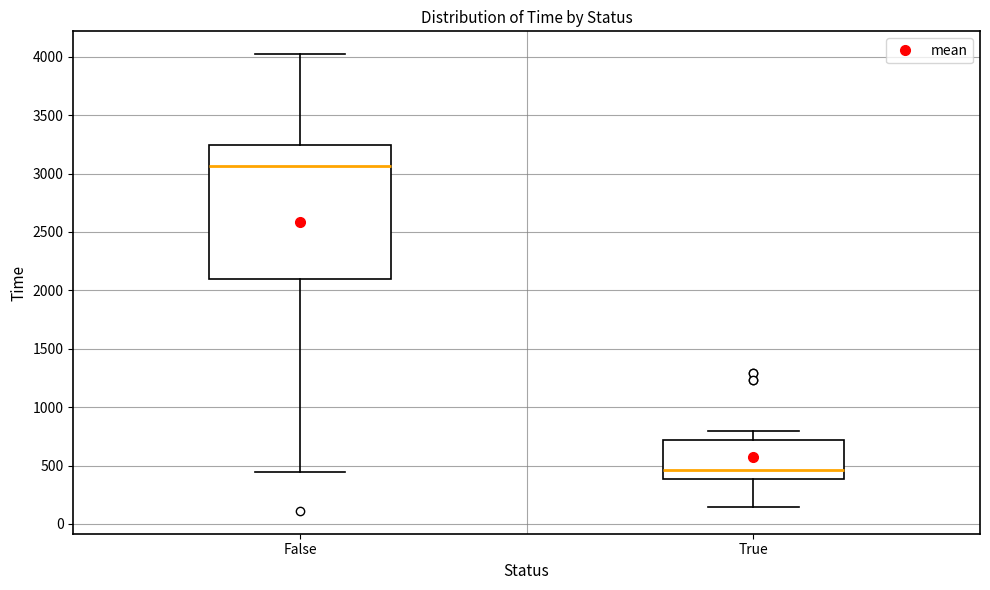

Reading left to right, read every box against the y-axis: the position of its median line, the range the box covers, and the ends of its whiskers. The values are not printed on the chart, so give them approximately, as read against the axis.

False: median 3050, box 2100 to 3250, whiskers 450 to 4000
True: median 450, box 400 to 700, whiskers 150 to 800